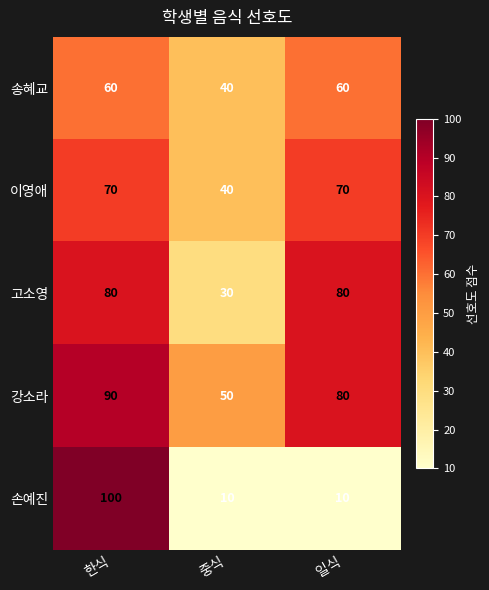

At which label does 강소라 reach its peak?

한식